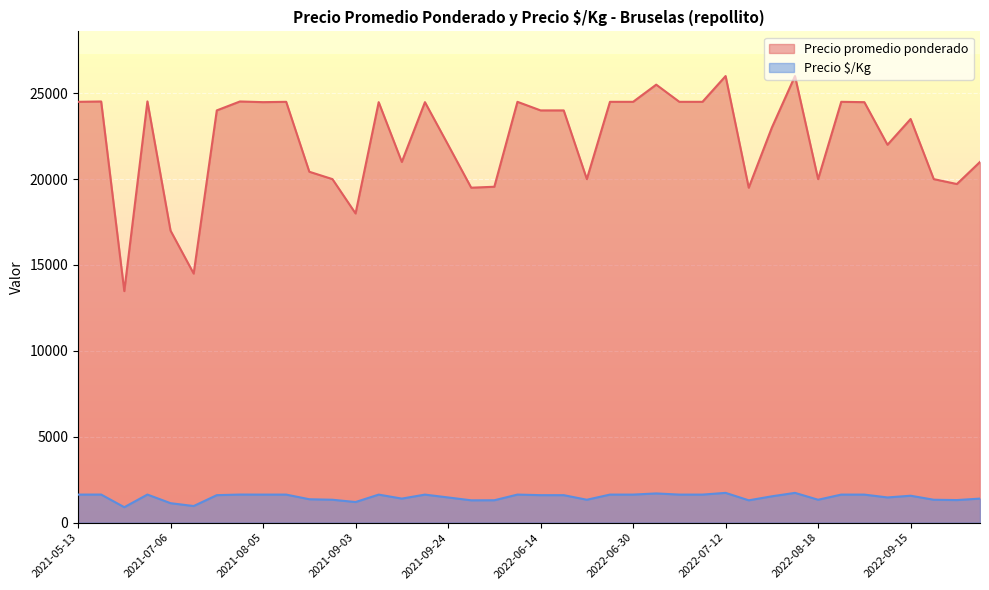

Which series has the widest spread of values?

Precio promedio ponderado